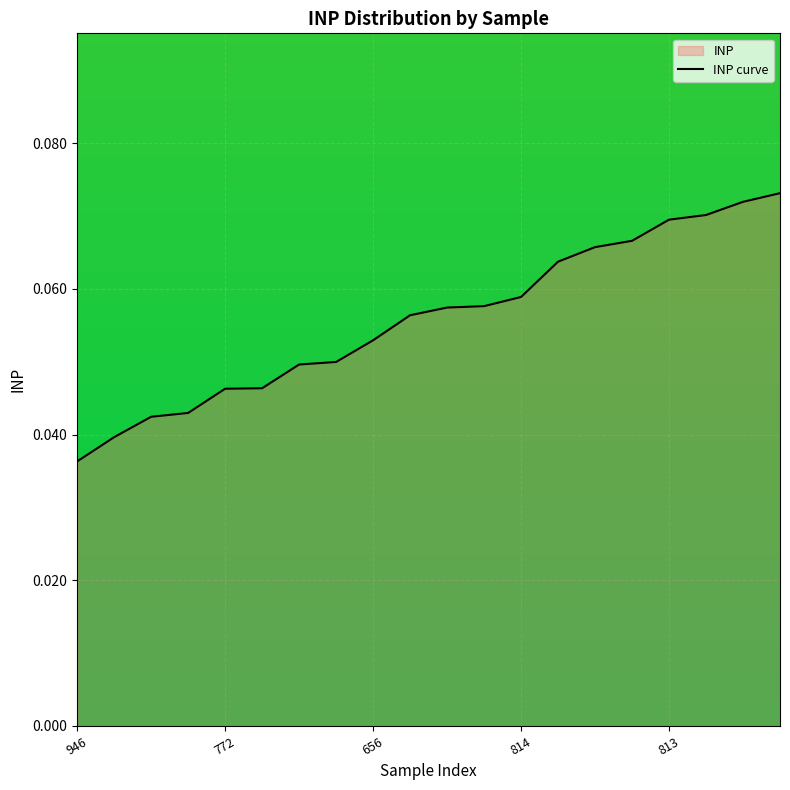

What is the sum of all values?

1.1